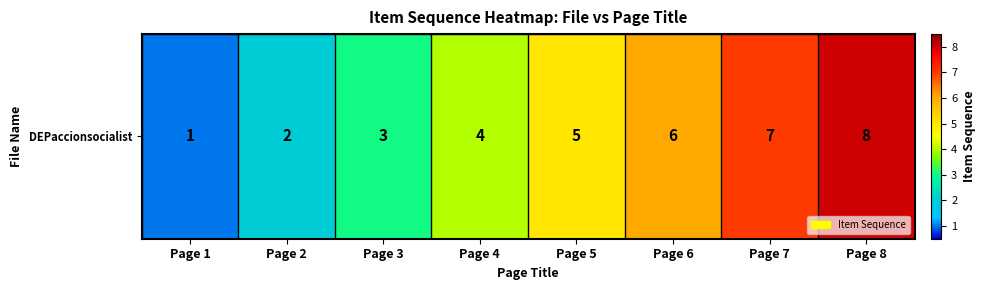

What is the greatest value displayed?

8